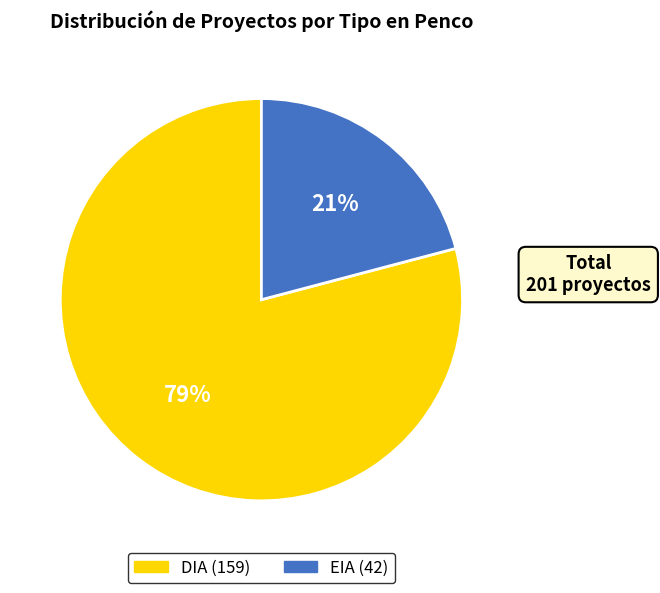

What is the ratio of the value at EIA to the value at DIA?

0.3